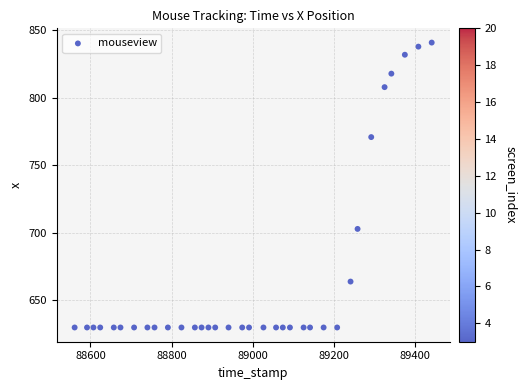

What Y value in the scatter plot is closest to 735?

703